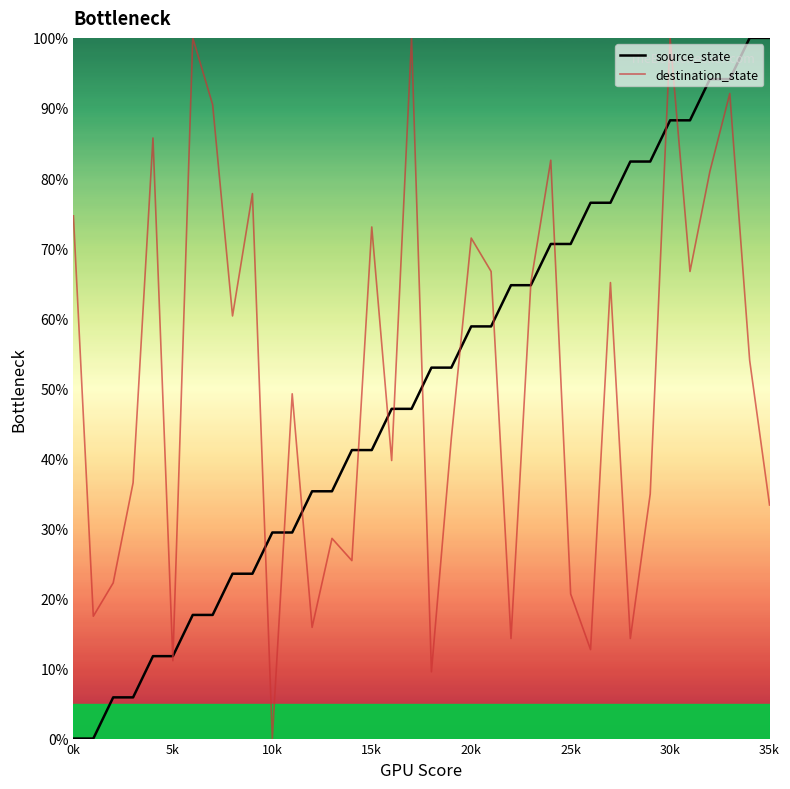

What is the difference between the maximum and minimum values in the destination_state series?

100.0